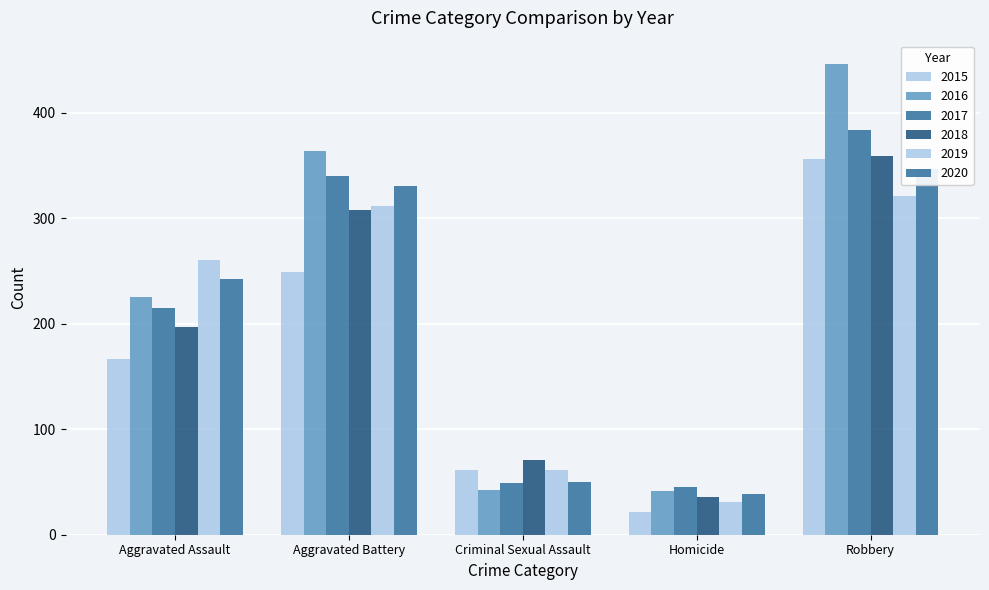

What position from the right is Aggravated Assault?

5